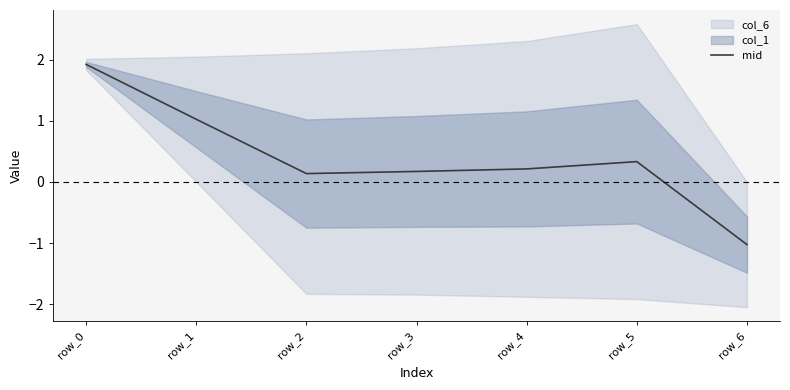

The chart shows a value of -1.0 at row_6. True or false?

True